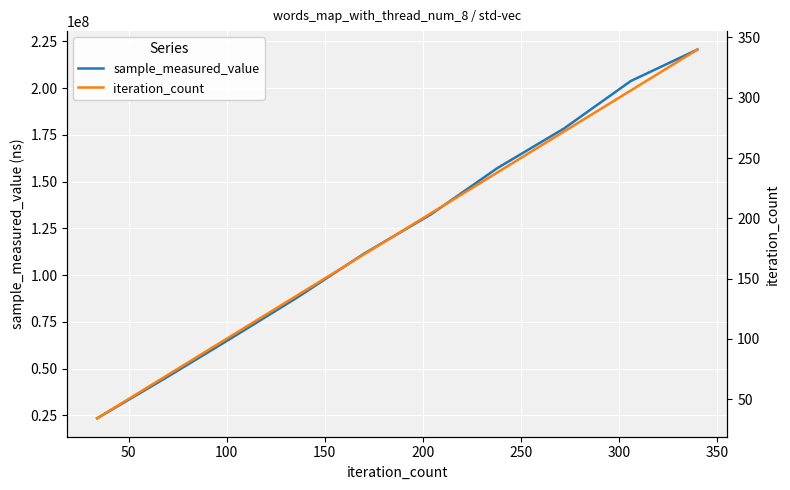

What is the minimum value for sample_measured_value?

23497016